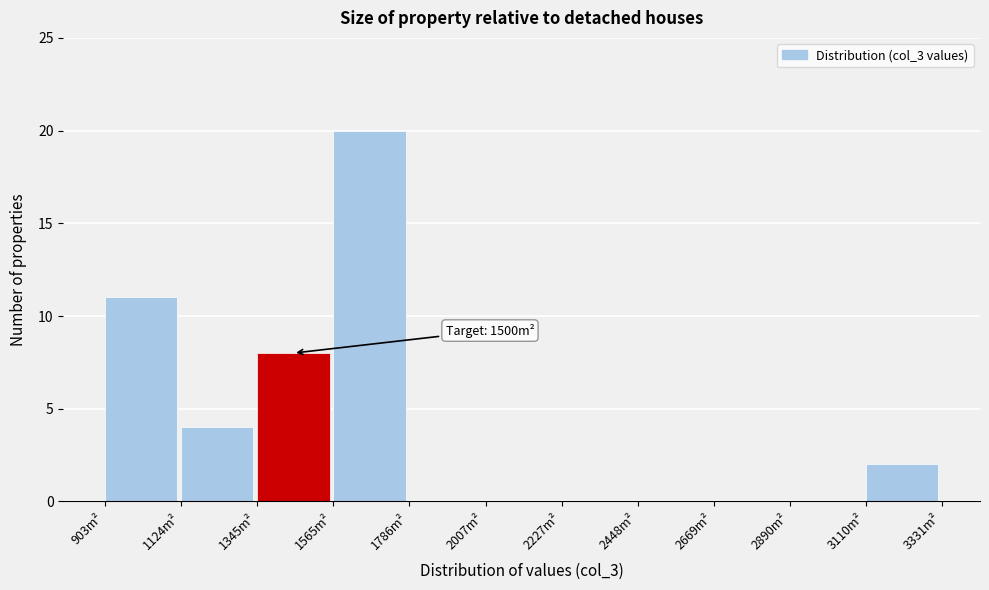

Which range on the x-axis has the tallest bar?

1550 to 1800